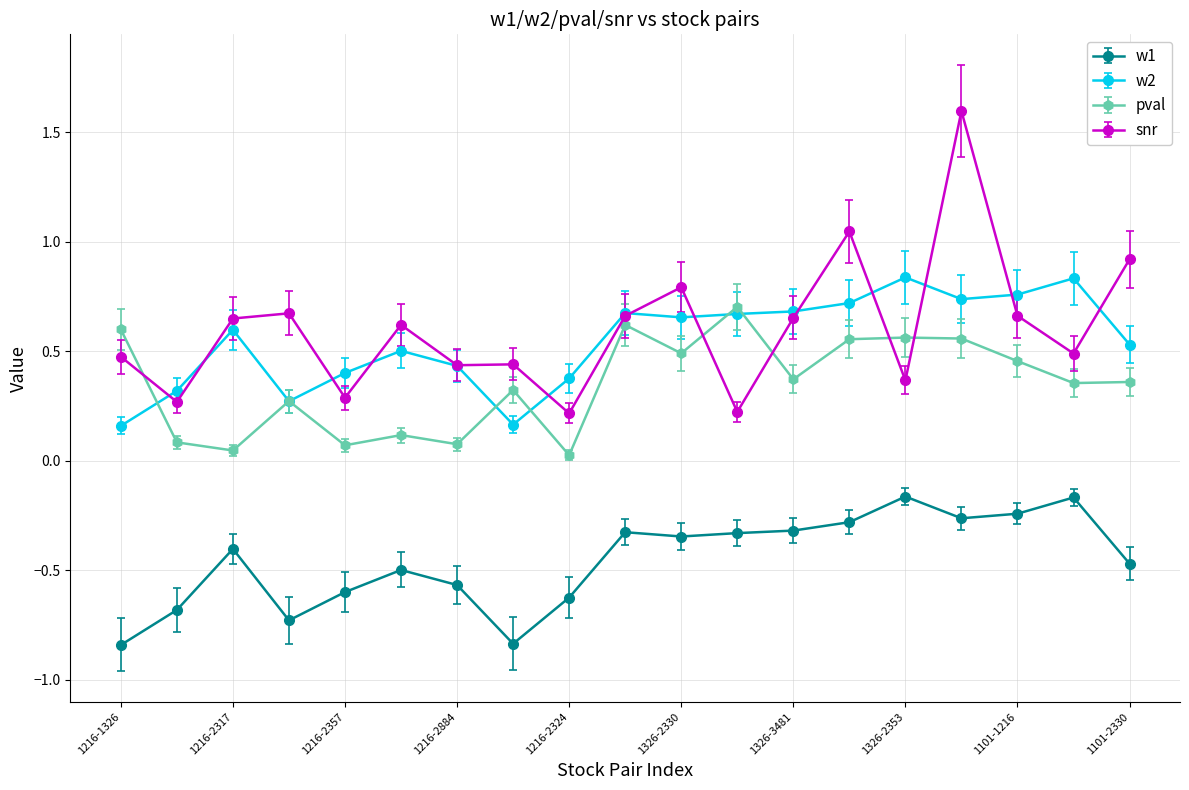

What is the maximum value shown in the chart?

1.6